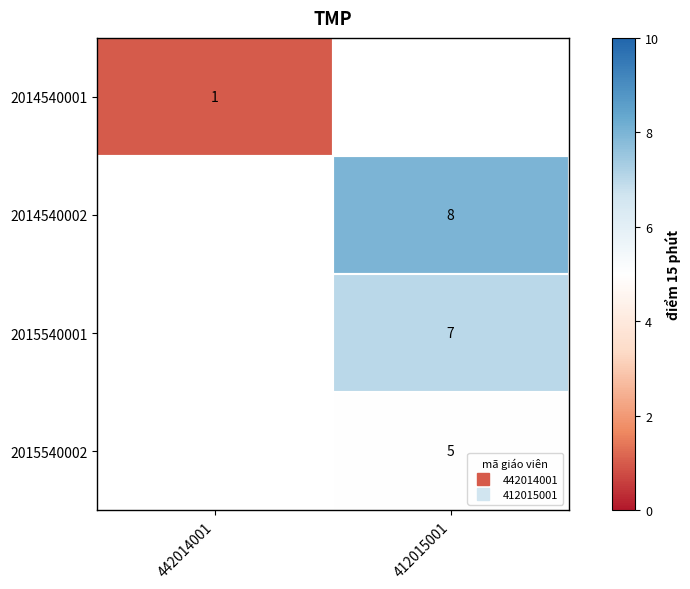

What value does the 2014540001 series have at 442014001?

1.0